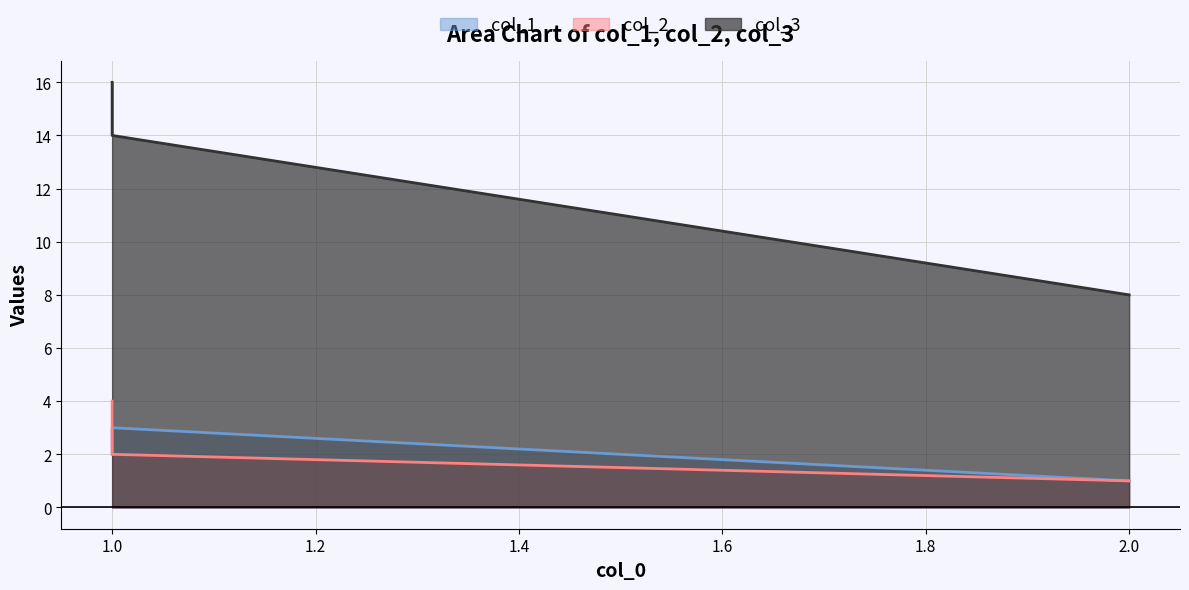

What are all the series names shown in the legend?

col_1, col_2, col_3